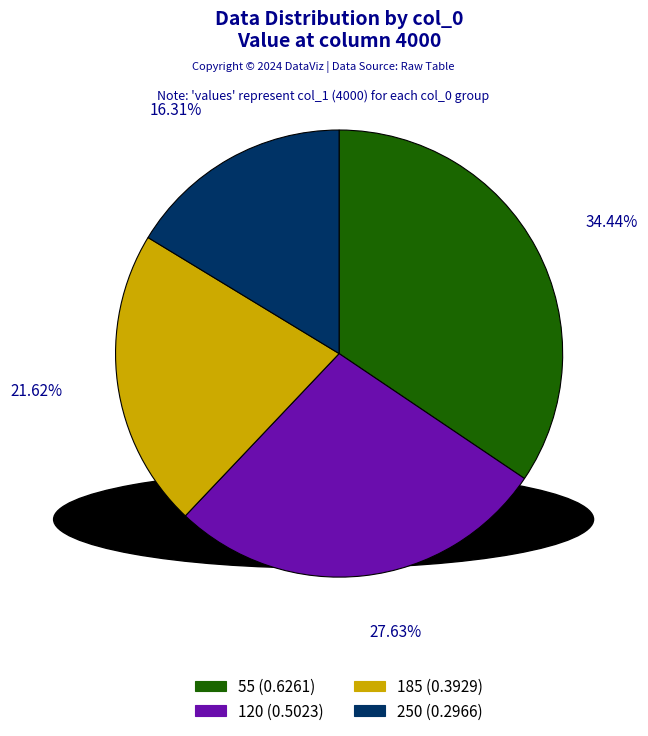

True or false: 185 accounts for 22% of the total.

True